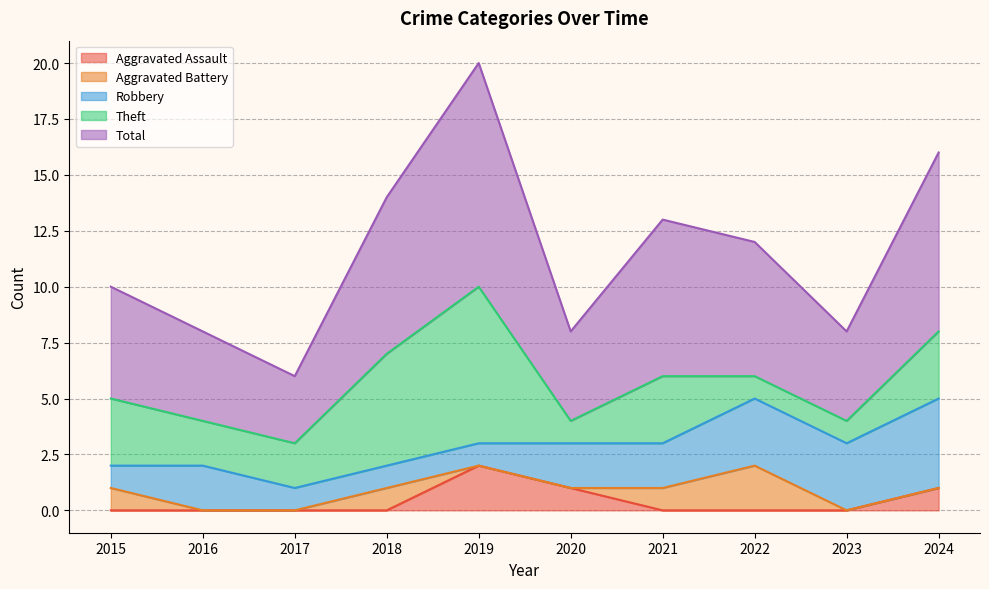

What is the greatest value displayed?

10